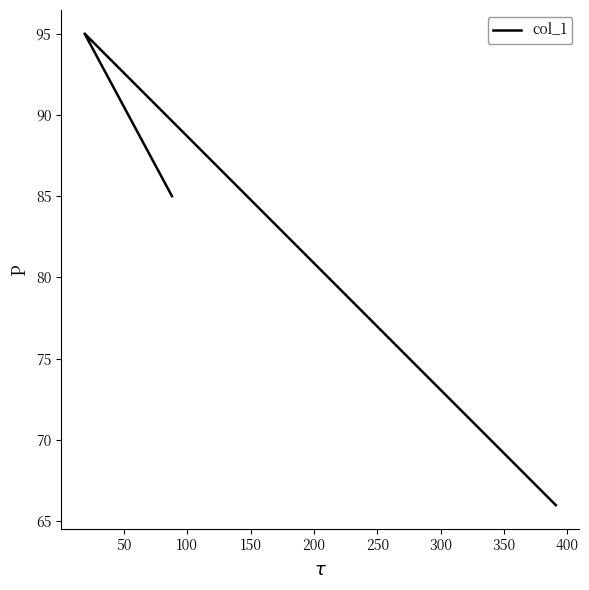

How many distinct data groups are displayed?

1